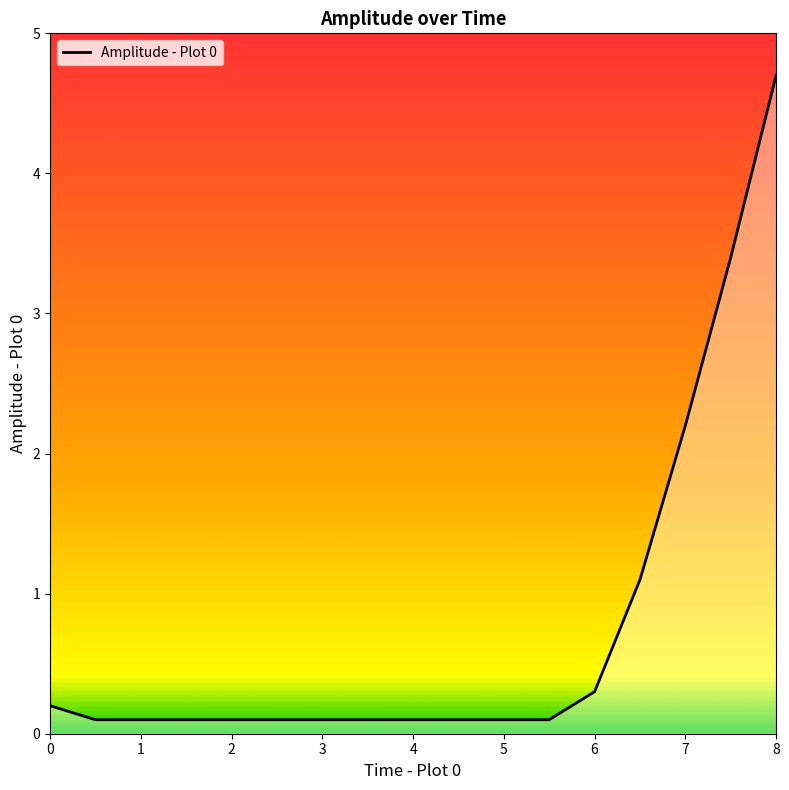

Reading left to right, extract all data points from this chart.

0.2	0.1	0.1	0.1	0.1	0.1	0.1	0.1	0.1	0.1	0.1	0.1	0.3	1.1	2.2	3.4	4.7